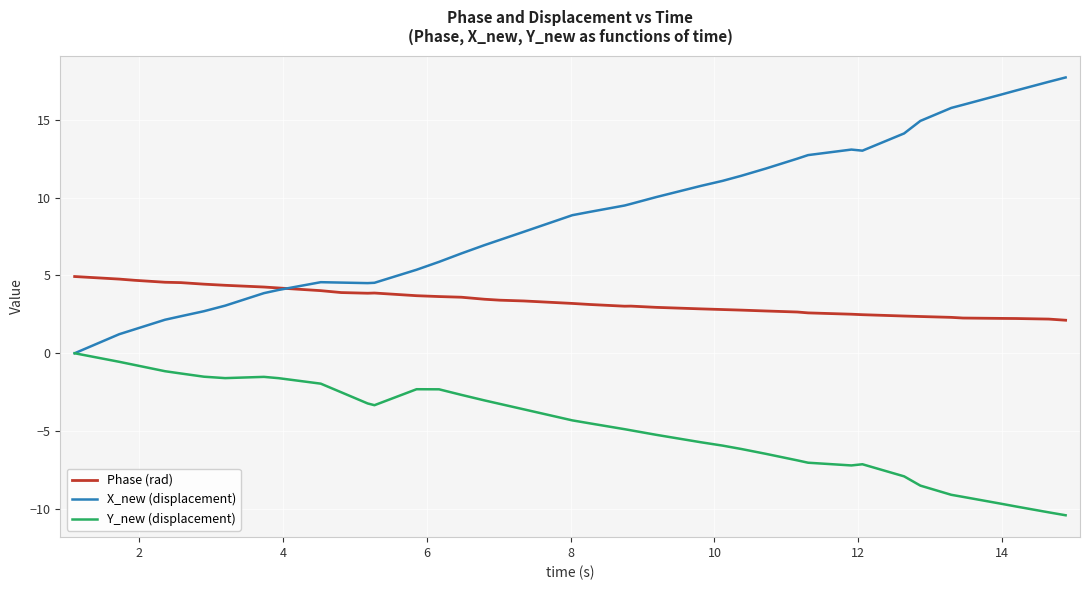

True or false: Y_new (displacement) and Phase (rad) cross at least once.

False